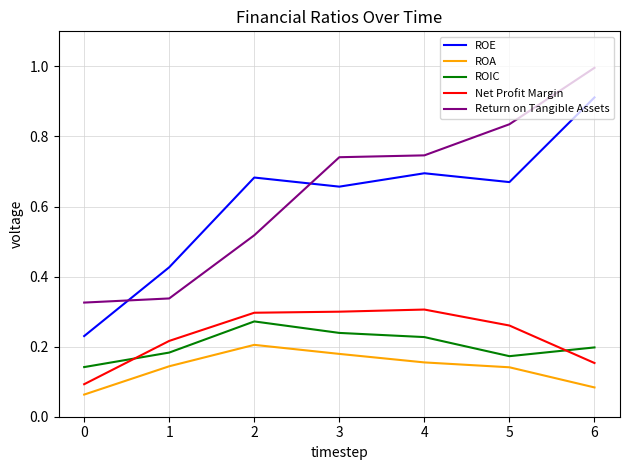

Rank the categories by Net Profit Margin value from highest to lowest.

4, 3, 2, 5, 1, 6, 0